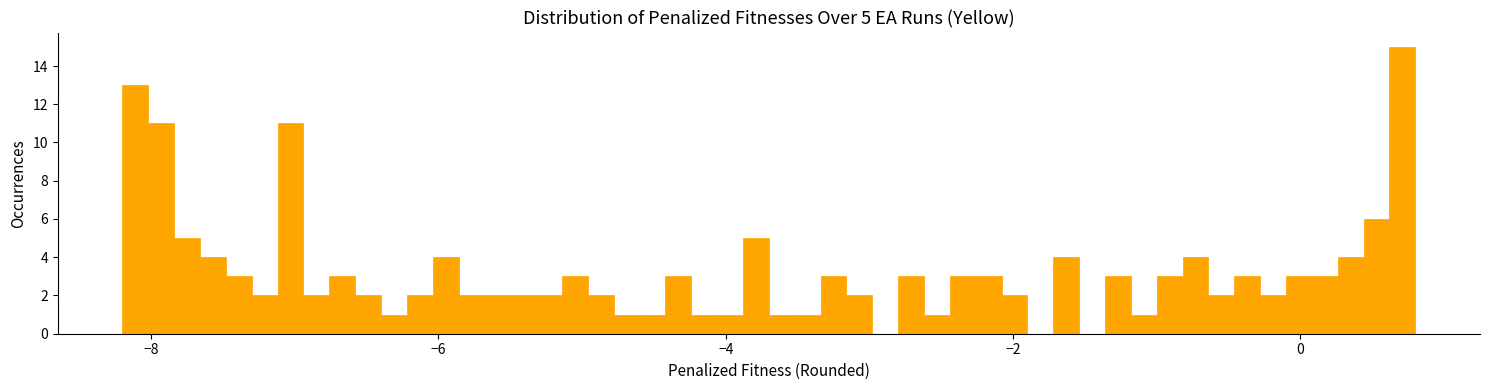

Read against the x-axis, roughly where is the centre of the tallest bar?

0.8